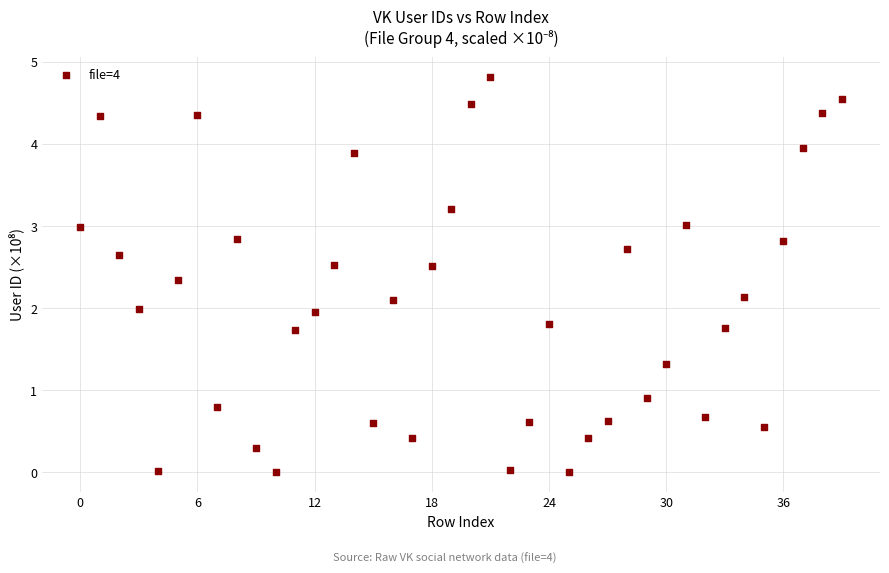

What is the range of Y values (max minus min)?

4.8